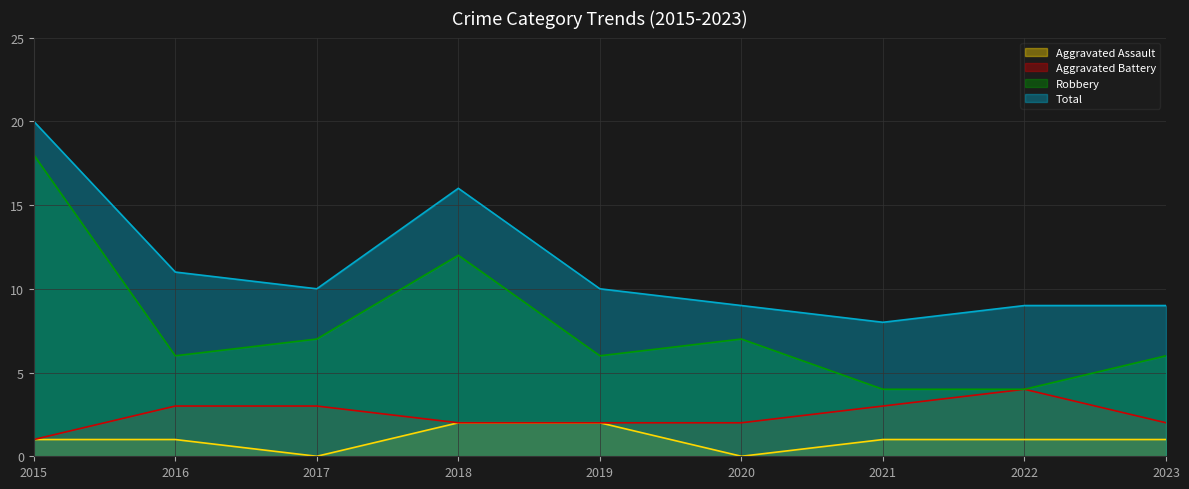

Does the chart display data point markers on the line(s)?

No